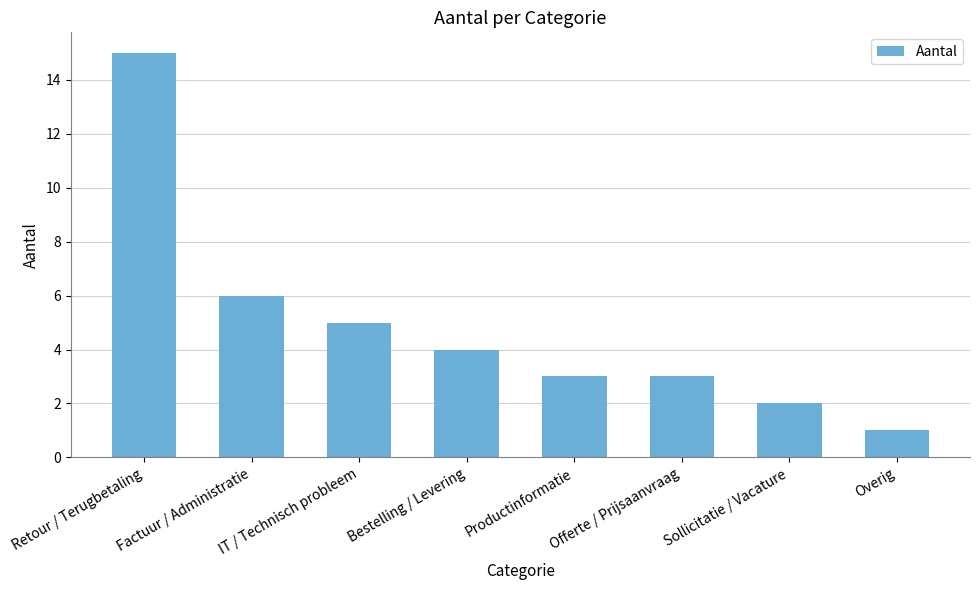

How many values are below 4?

4